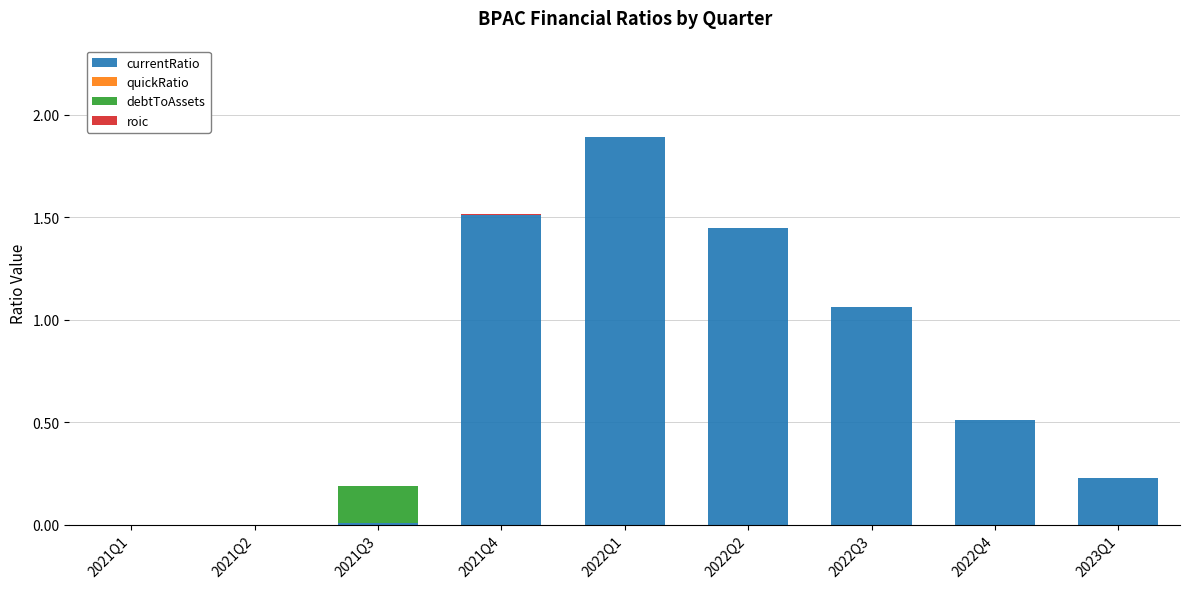

Which category has the highest value in the currentRatio series?

2022Q1